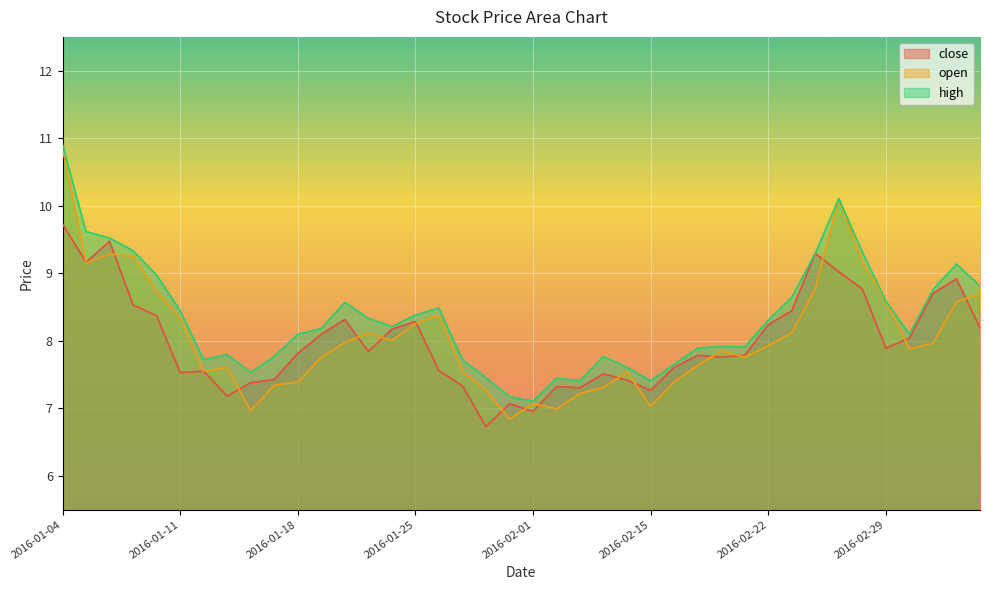

What is the average value of the close series?

8.0